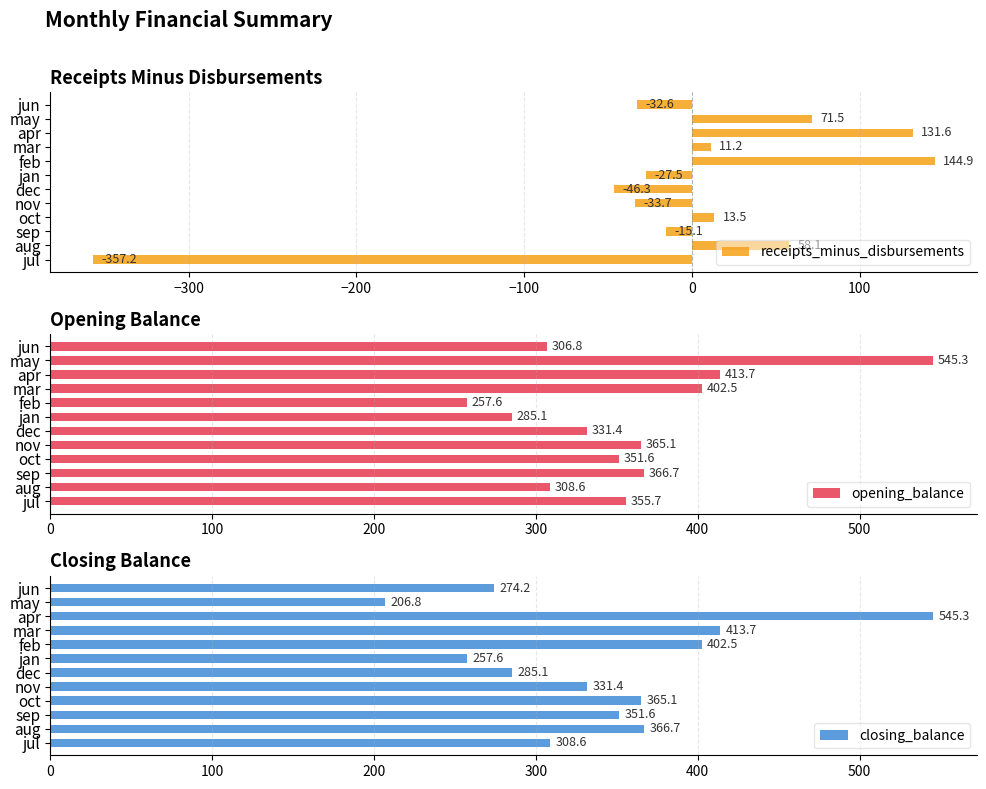

At which label is receipts_minus_disbursements closest to -106?

dec